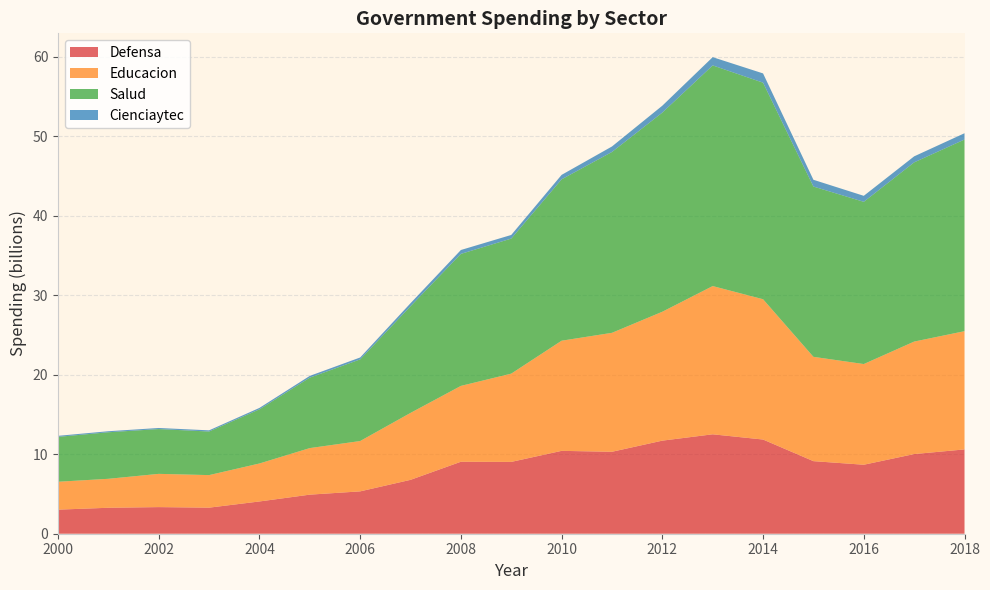

Reading left to right, what are all the values shown in this chart?

Defensa: 3.0	3.3	3.3	3.3	4.1	4.9	5.3	6.8	9.1	9.0	10.4	10.3	11.7	12.5	11.8	9.1	8.7	10.0	10.6
Educacion: 3.5	3.6	4.2	4.1	4.8	5.9	6.3	8.4	9.5	11.1	13.9	15.0	16.2	18.6	17.6	13.1	12.7	14.1	14.9
Salud: 5.6	5.9	5.6	5.5	6.8	8.9	10.3	13.4	16.6	17.0	20.3	22.7	25.0	27.8	27.2	21.4	20.4	22.5	24.1
Cienciaytec: 0.1	0.1	0.1	0.1	0.2	0.2	0.2	0.4	0.5	0.5	0.6	0.7	0.9	1.0	1.2	0.9	0.8	0.8	0.8